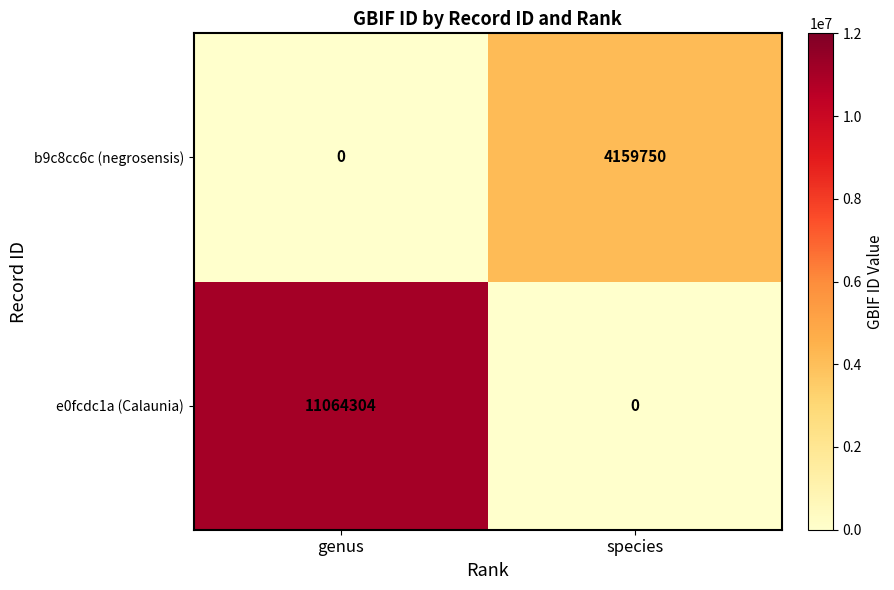

What is the sum of all b9c8cc6c (negrosensis) values?

4159750